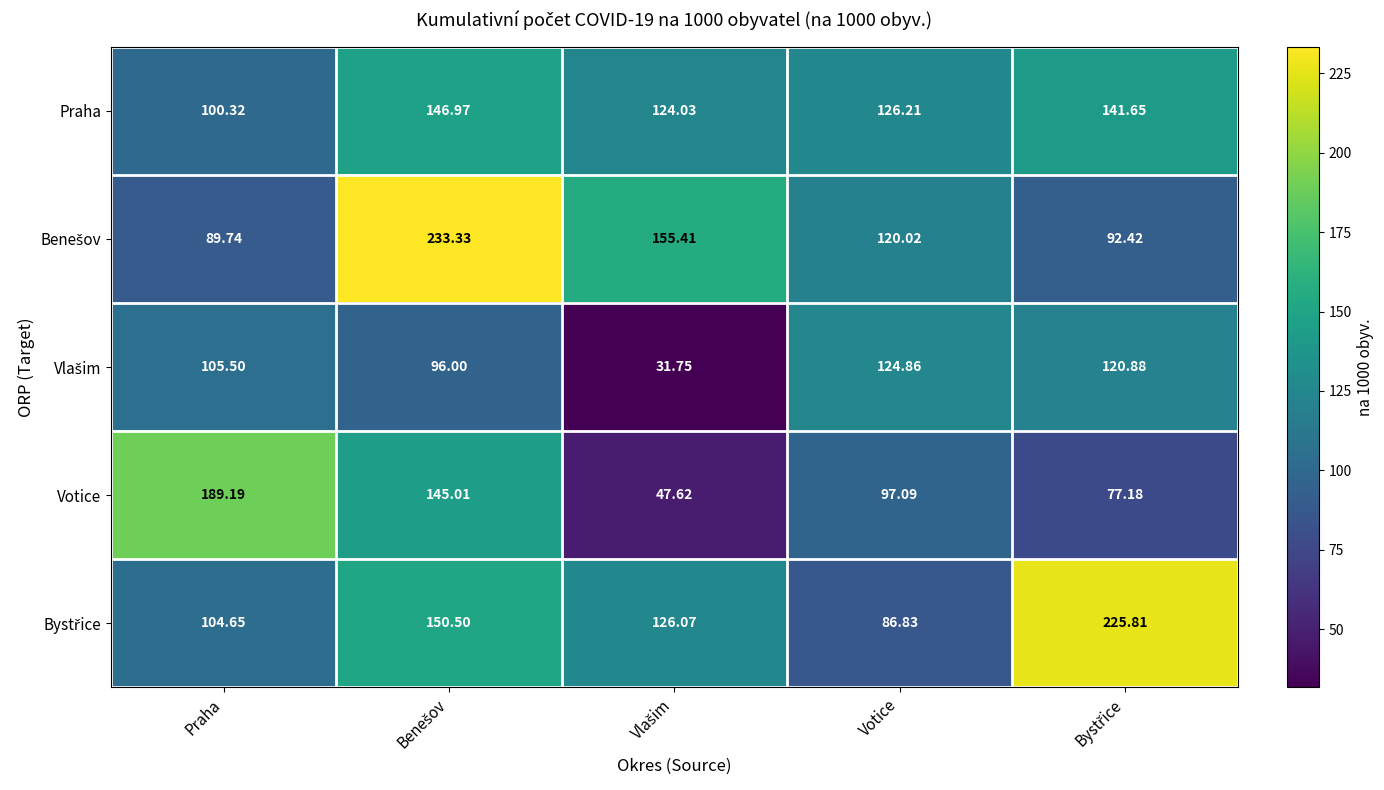

At which label does Praha reach its minimum?

Praha